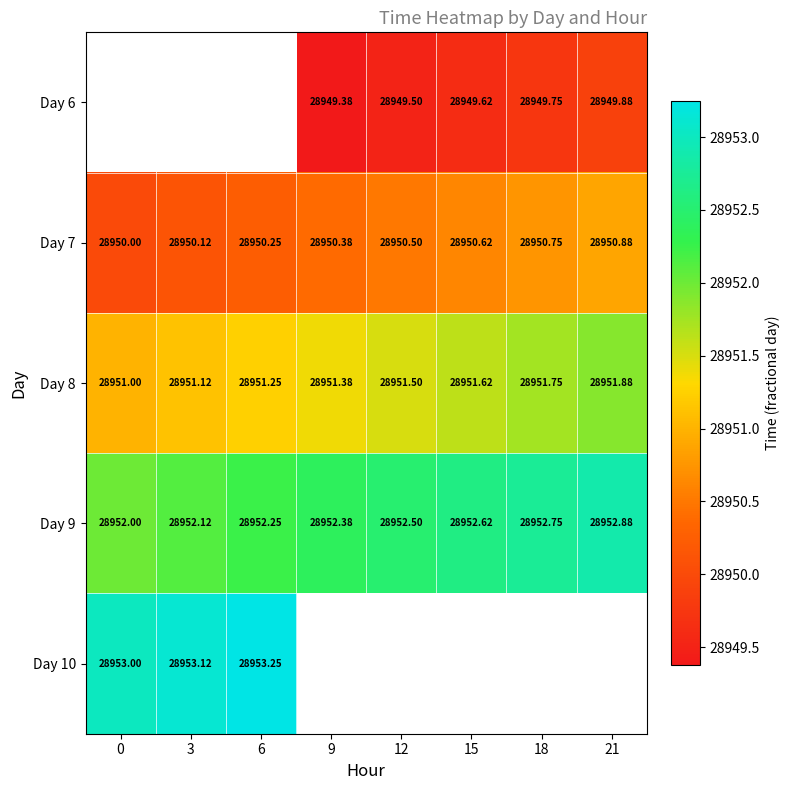

At which label does Day 8 reach its peak?

21